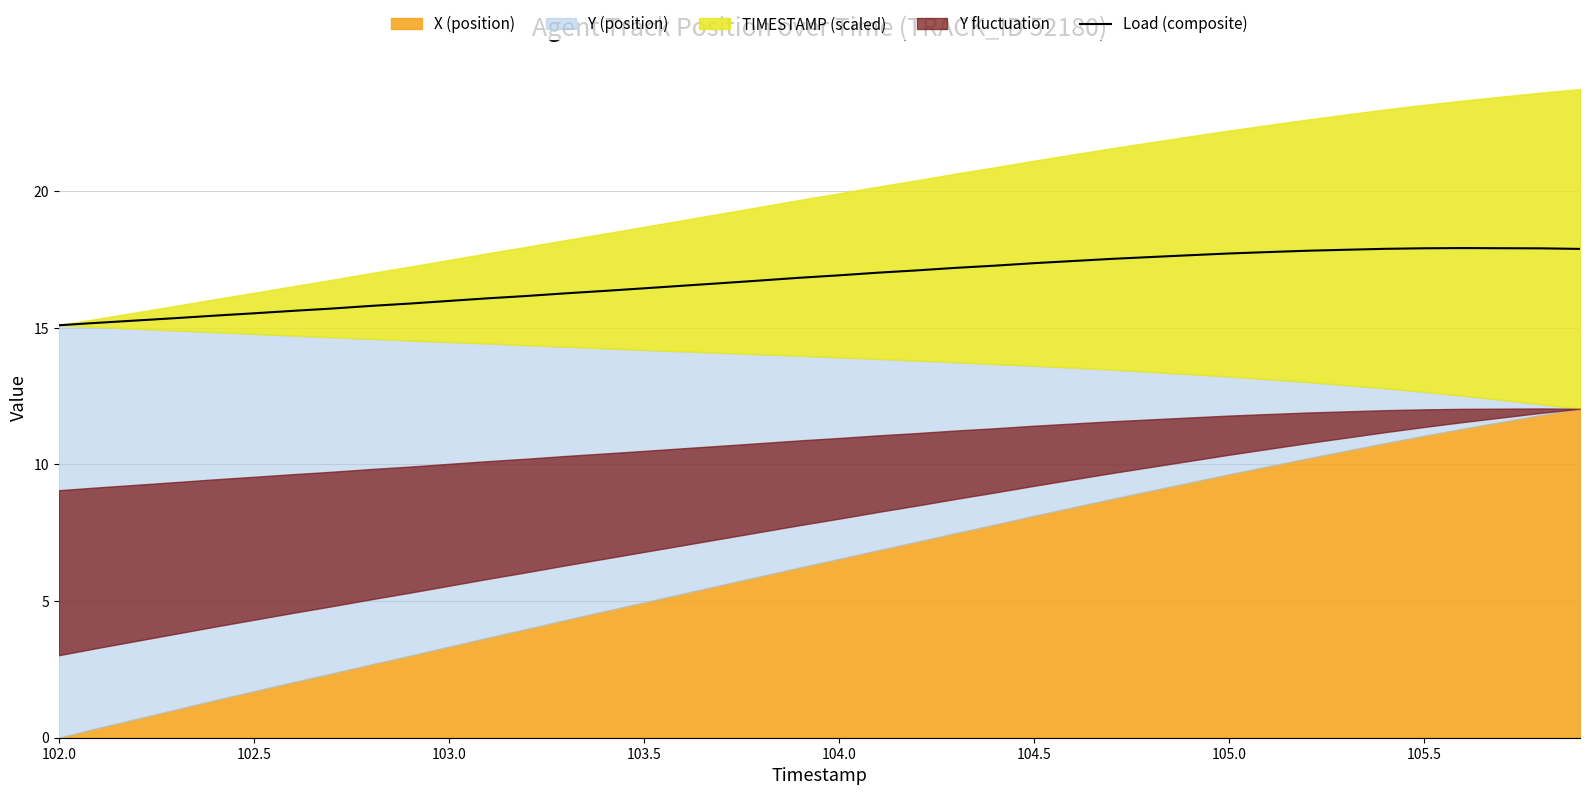

True or false: Load (composite) has a value of 16.9 at 104.0.

True